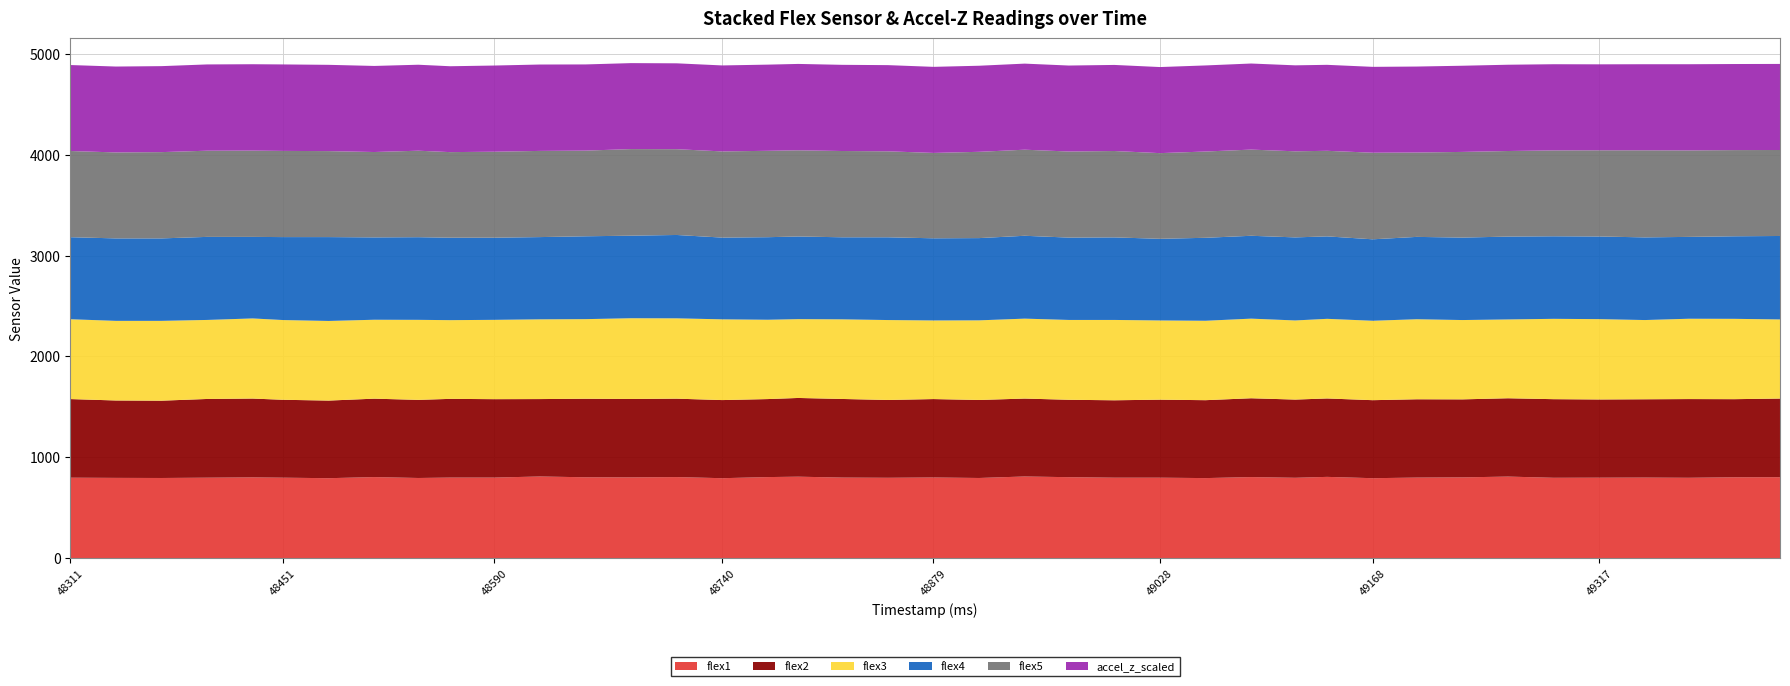

Reading left to right, what are all the values shown in this chart?

flex1: 797	795	794	797	800	797	792	803	794	798	798	809	801	800	803	792	803	807	798	796	799	794	809	802	797	797	793	803	796	805	792	798	800	808	796	797	798	796	801	802
flex2: 780	768	767	781	782	773	770	778	775	781	778	768	779	778	778	775	774	781	780	772	778	774	773	768	768	774	773	782	776	778	774	777	774	777	780	776	777	781	775	780
flex3: 792	790	792	784	795	791	790	783	794	781	787	791	790	801	797	801	787	782	790	793	780	790	793	792	797	786	788	790	785	790	788	794	787	782	797	797	786	797	797	785
flex4: 814	818	818	824	809	823	832	817	820	818	815	816	822	819	827	811	819	820	814	821	815	816	822	817	819	810	823	822	824	818	808	817	818	822	819	820	820	812	819	828
flex5: 855	853	856	855	856	855	853	847	858	849	853	855	850	859	851	855	857	855	856	853	847	856	854	854	857	850	856	855	854	849	859	837	850	849	852	855	864	858	855	853
accel_z_scaled: 853	852	853	856	857	858	856	854	853	852	855	857	855	853	852	853	855	857	855	855	854	854	854	853	854	854	854	854	853	853	852	853	855	856	855	853	854	855	854	854